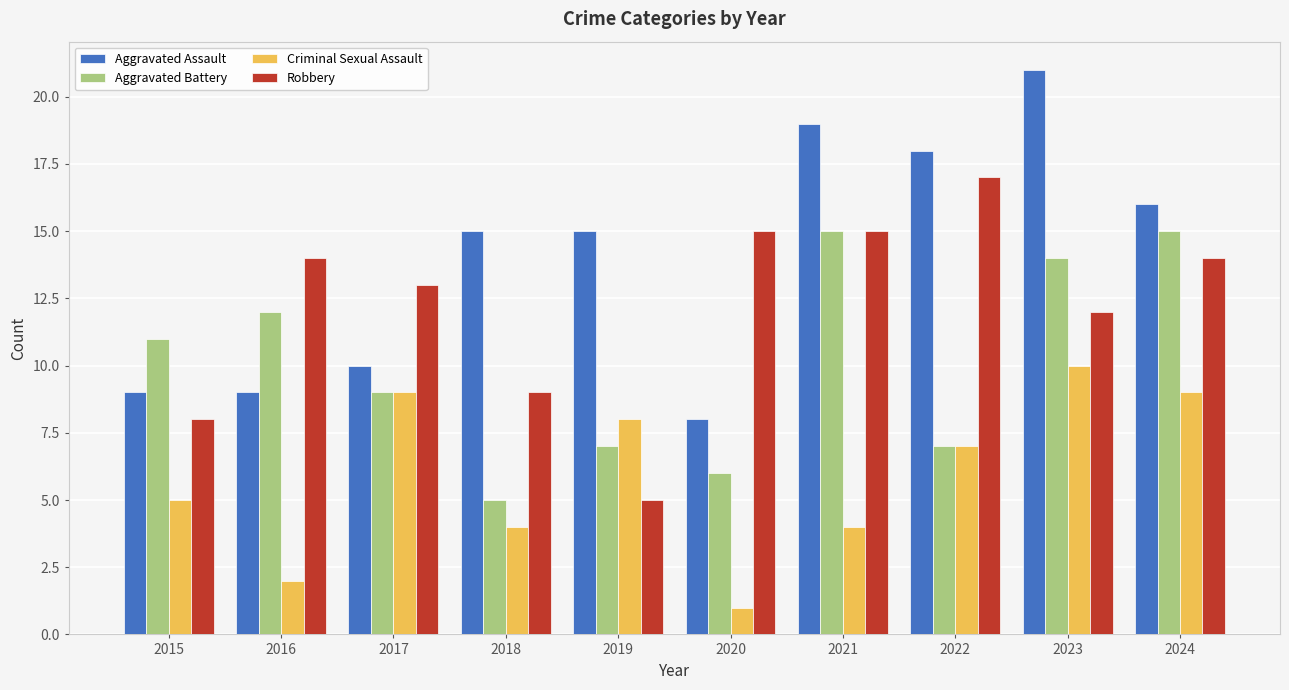

Which series has the largest total across all categories?

Aggravated Assault